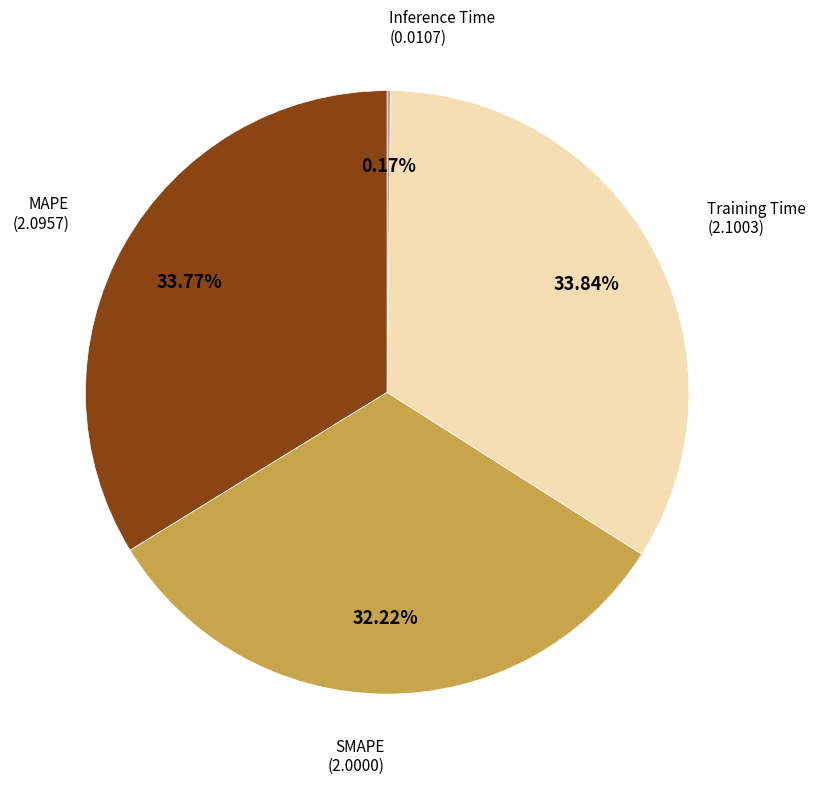

The SMAPE slice represents 32% of the pie. True or false?

True